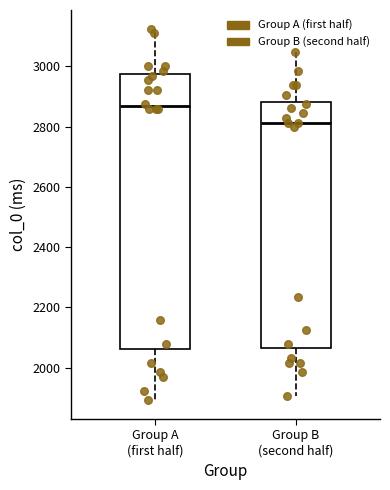

Where is the upper edge of the box for Group B (second half) on the y-axis? The values are not printed on the chart, so give them approximately, as read against the axis.

2880